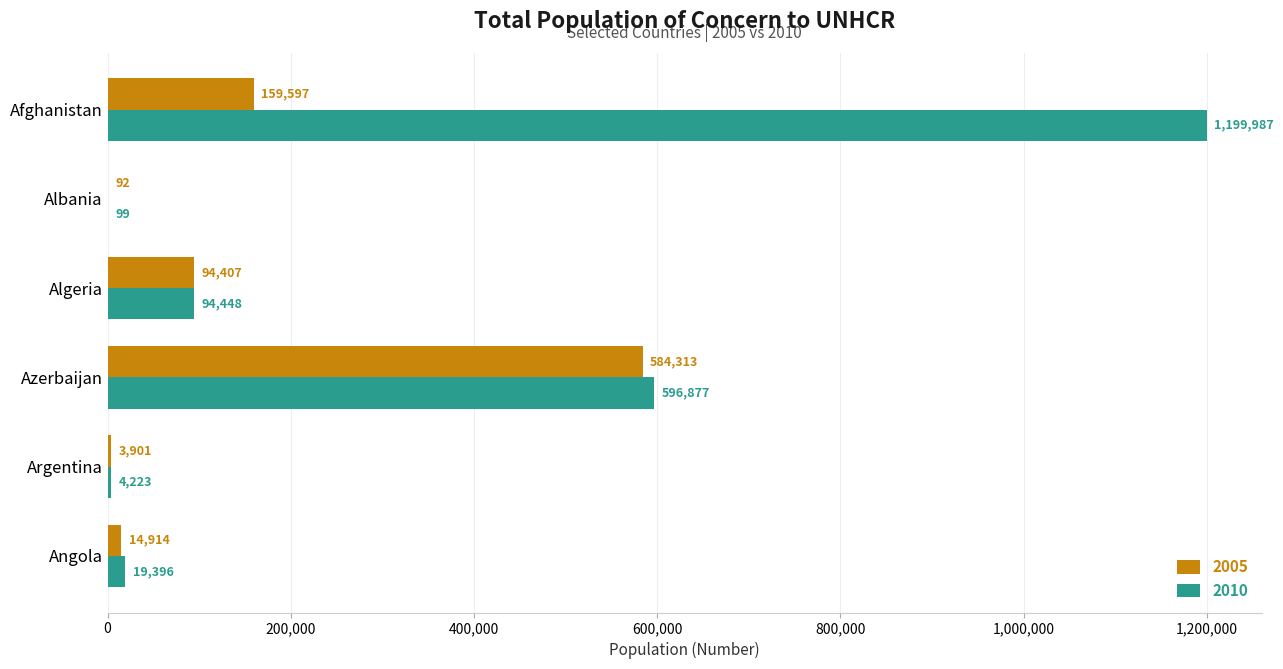

What is the highest value of the 2005 series?

584313